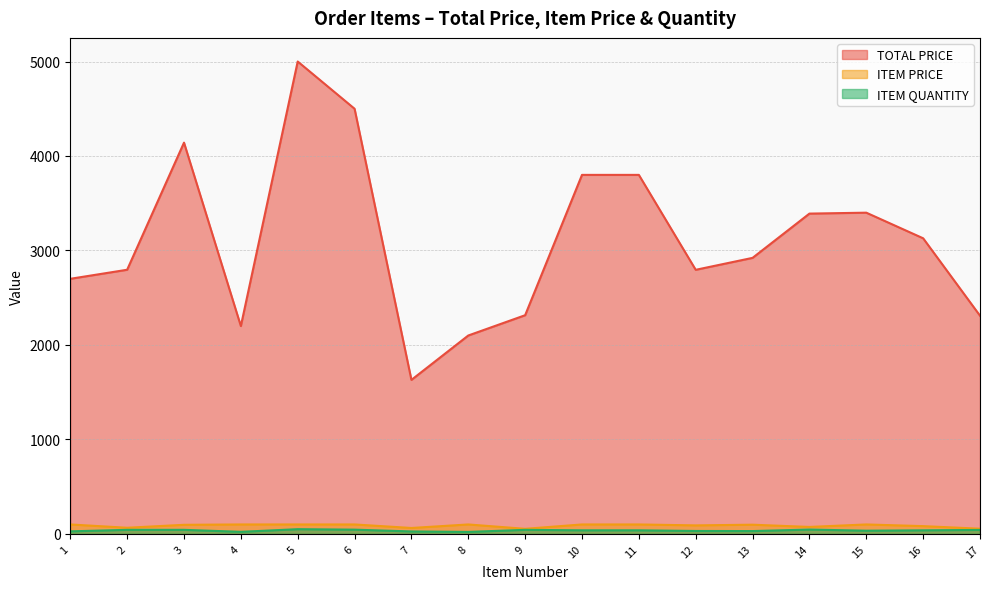

True or false: ITEM PRICE and ITEM QUANTITY cross at least once.

False